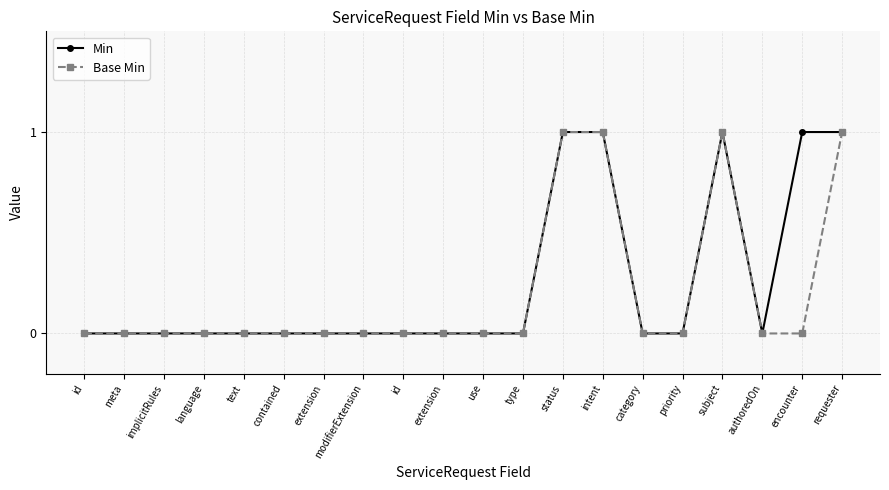

Which category has the lowest value in the Base Min series?

id